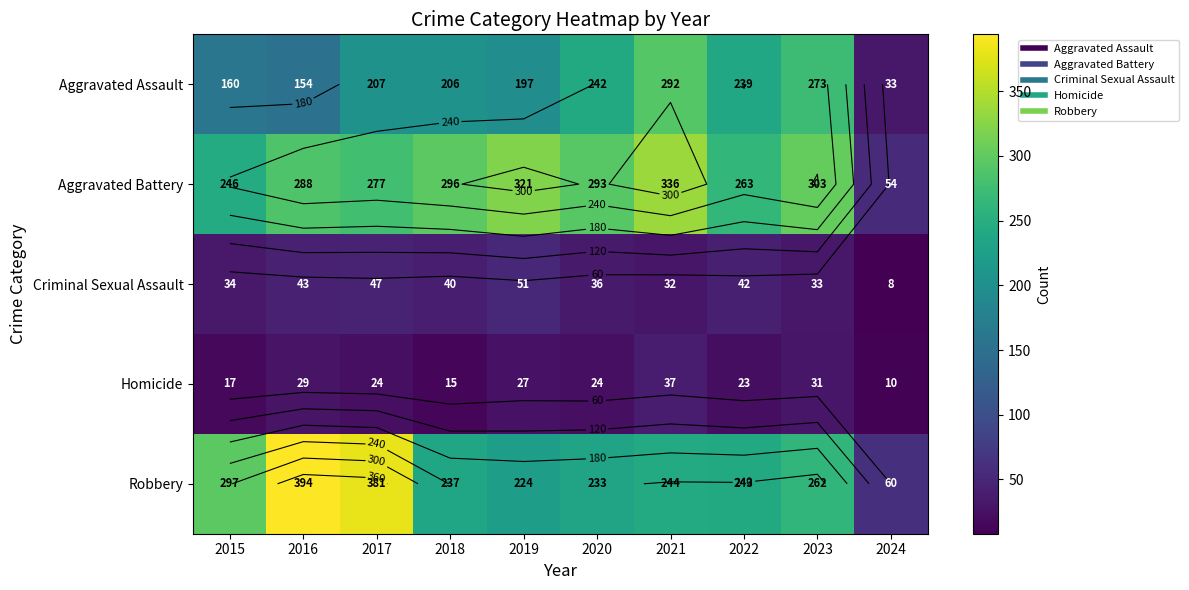

What is the highest value of the Aggravated Battery series?

336